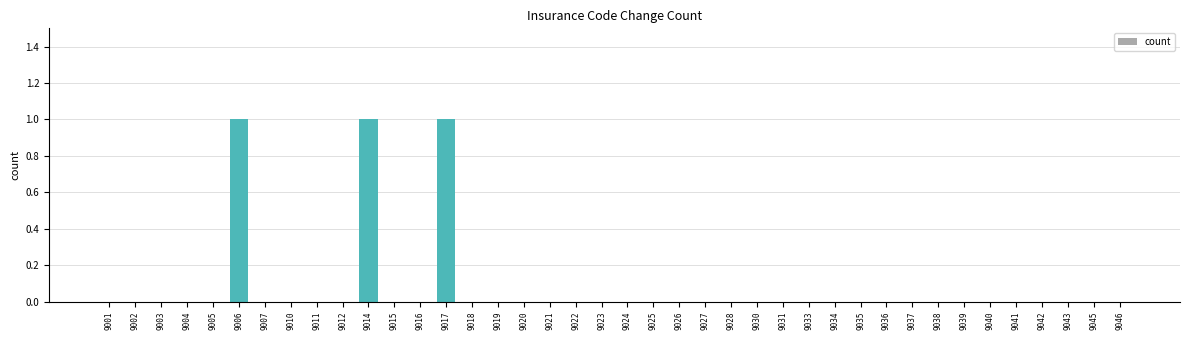

Which has a higher value, 9006 or 9043?

9006